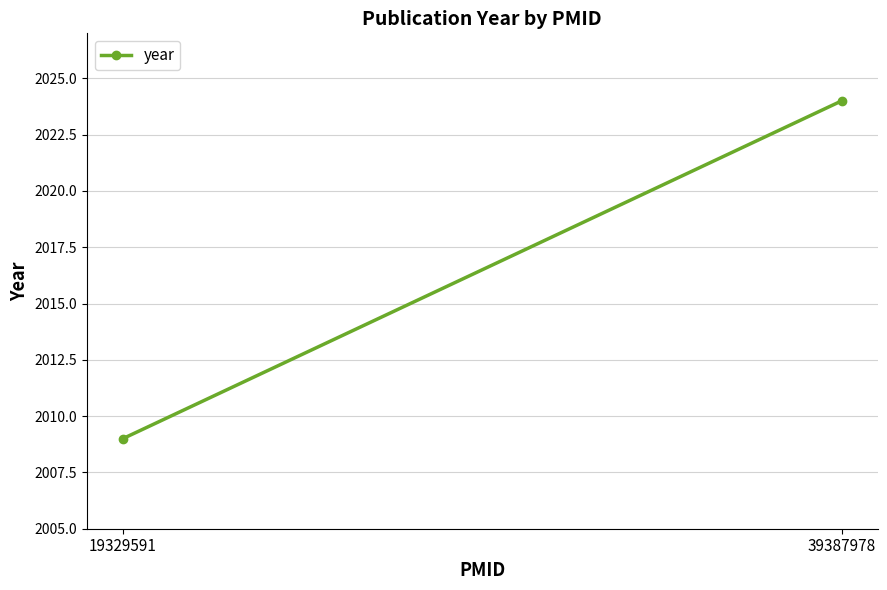

Is it true that the value at 39387978 is 1114?

False